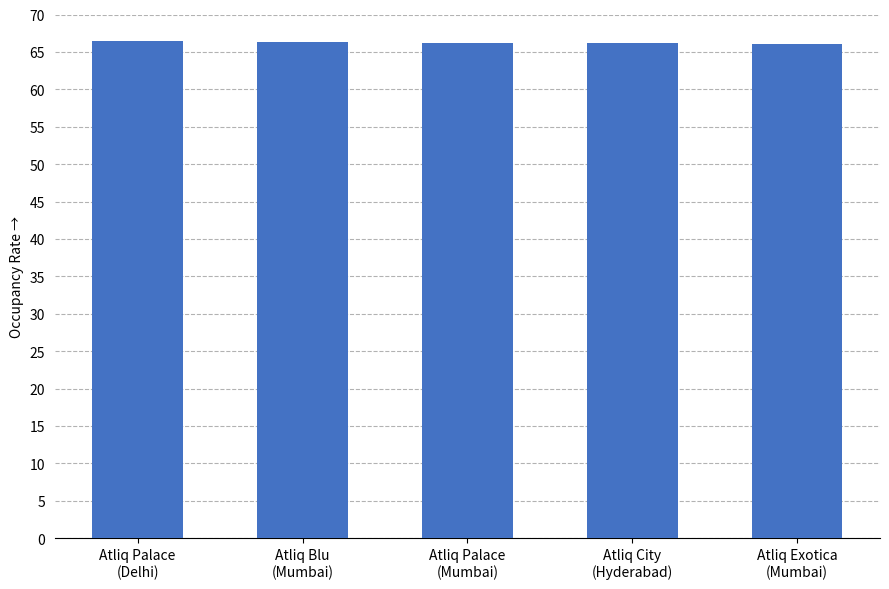

What is the label of the 1st bar from the left?

Atliq Palace
(Delhi)